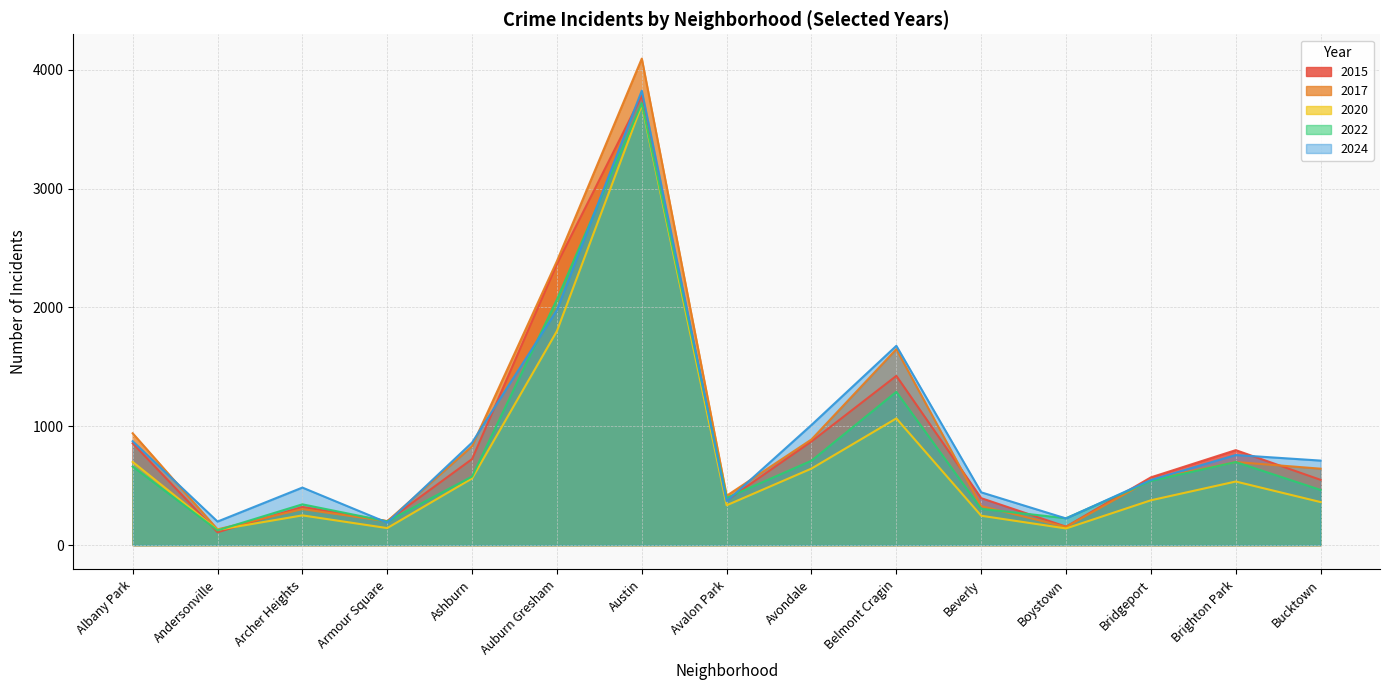

At Bridgeport, list the series in order from largest to smallest.

2015, 2017, 2024, 2022, 2020